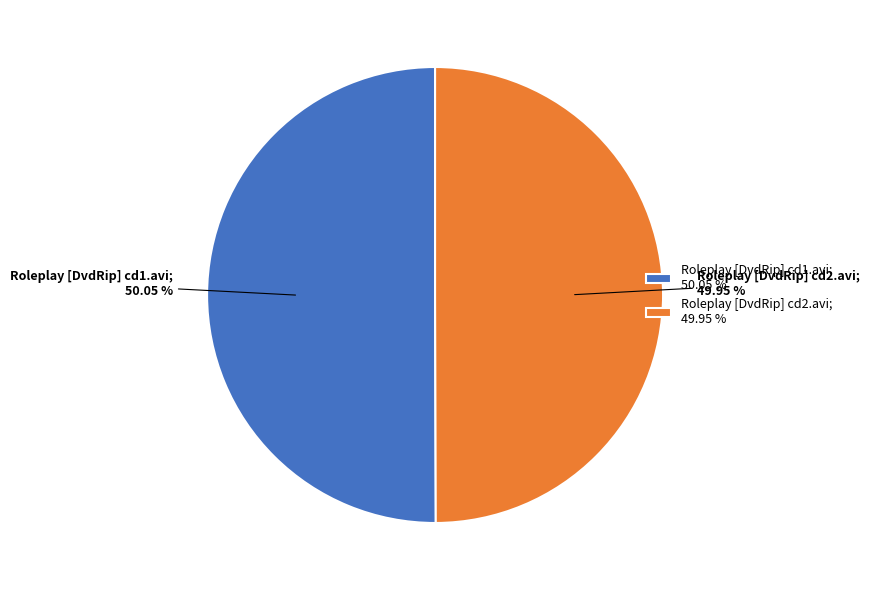

To the nearest percent, what is the combined percentage of Roleplay [DvdRip] cd1.avi and Roleplay [DvdRip] cd2.avi?

100%